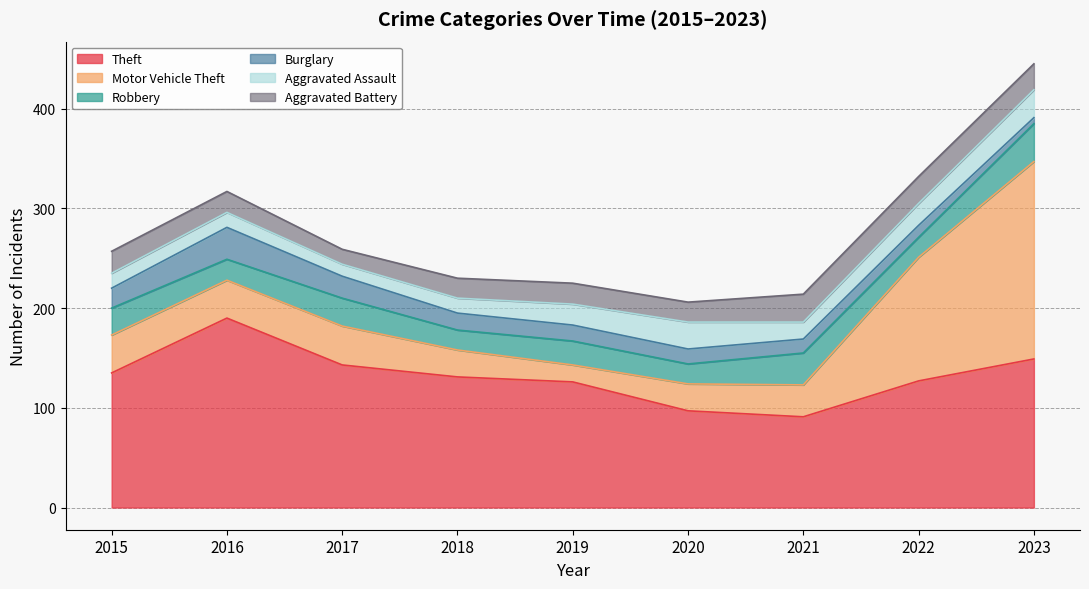

At which label does Motor Vehicle Theft first exceed 38?

2017